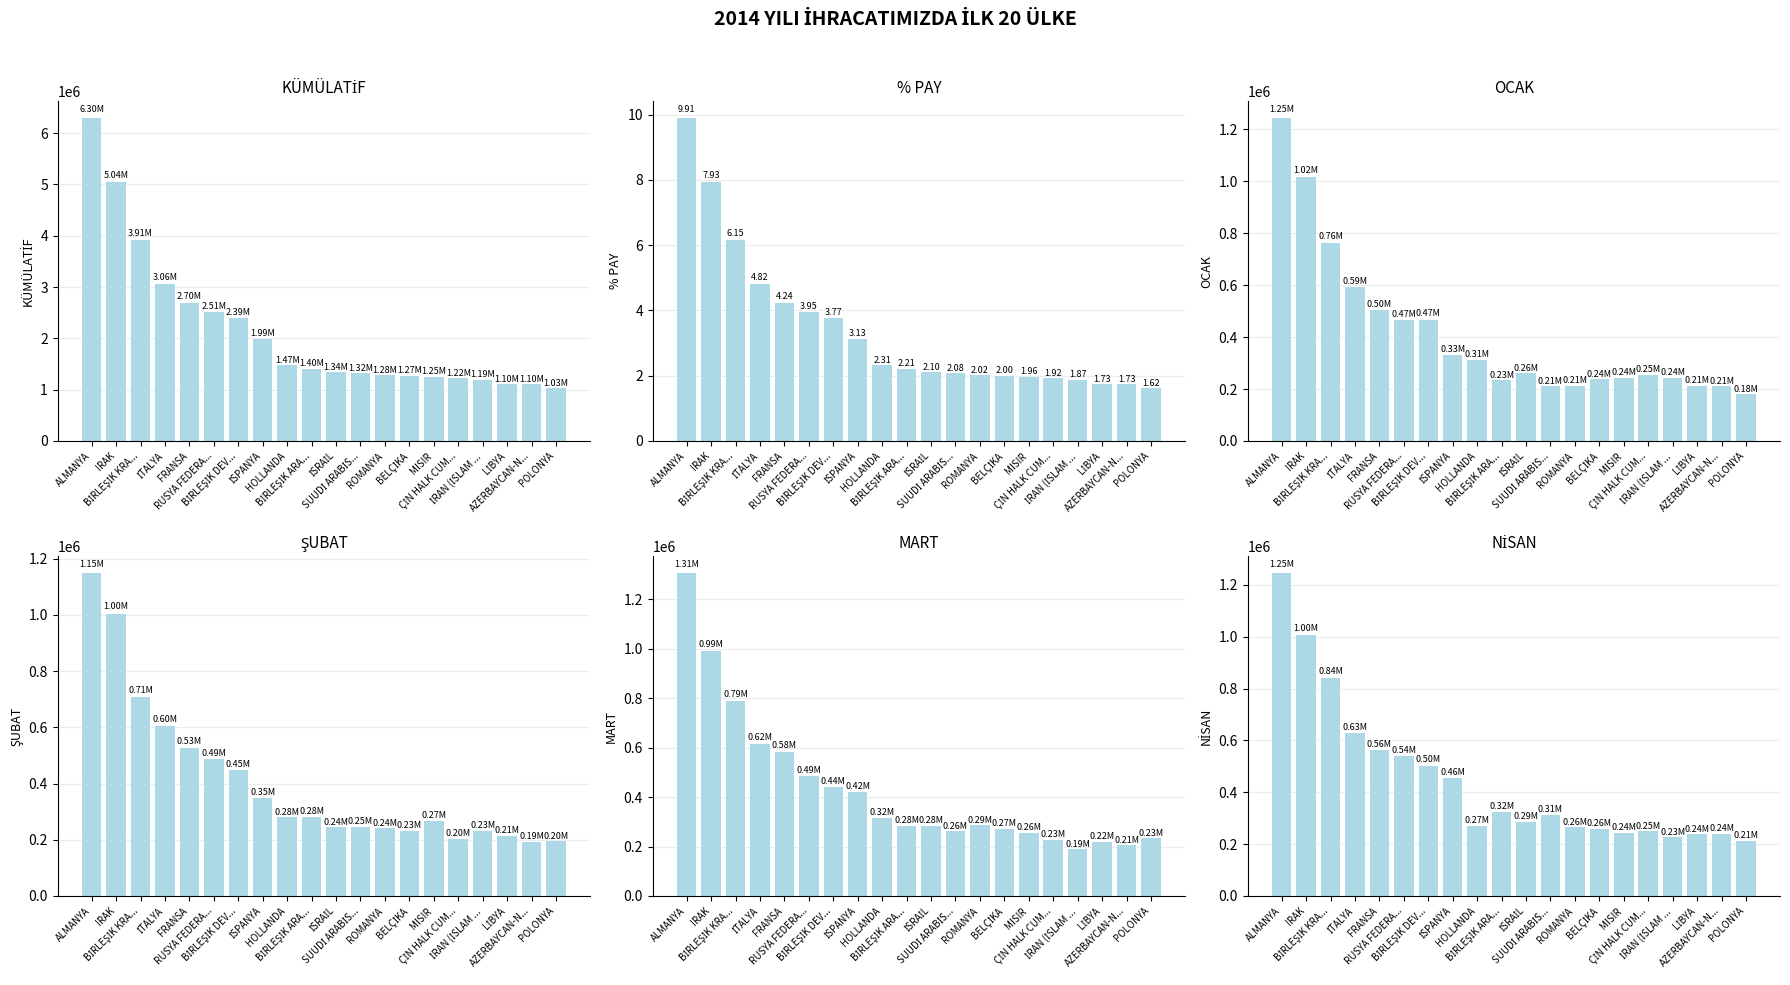

What is the highest value of the NİSAN series?

1247869.9